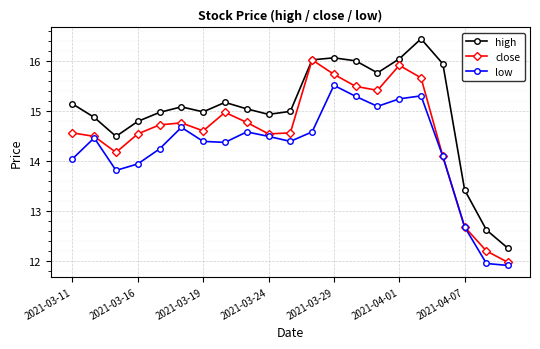

Which series has the largest total across all categories?

high